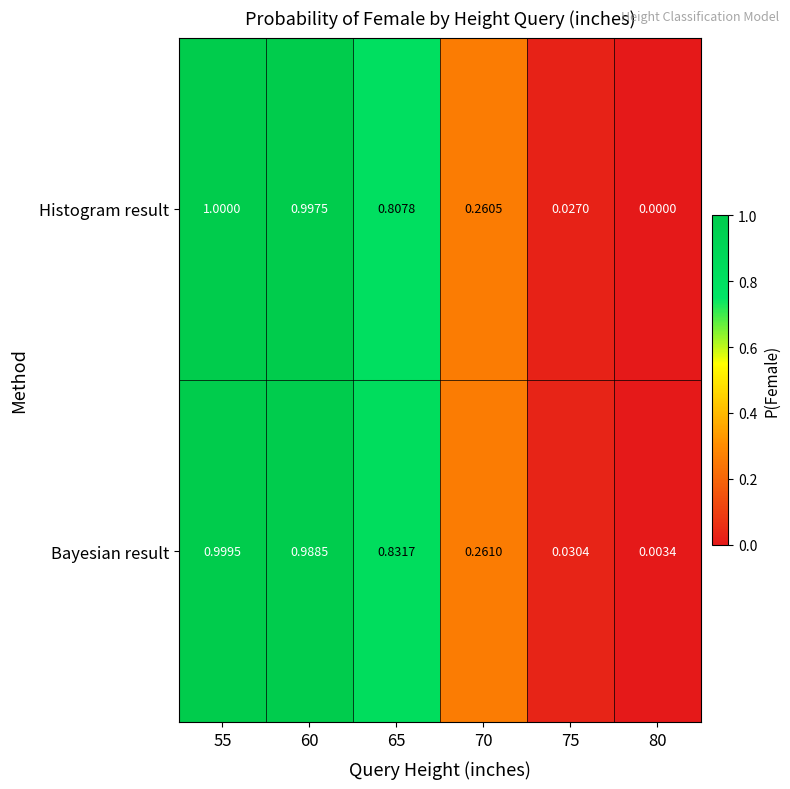

Which series has the largest range (max minus min)?

Histogram result